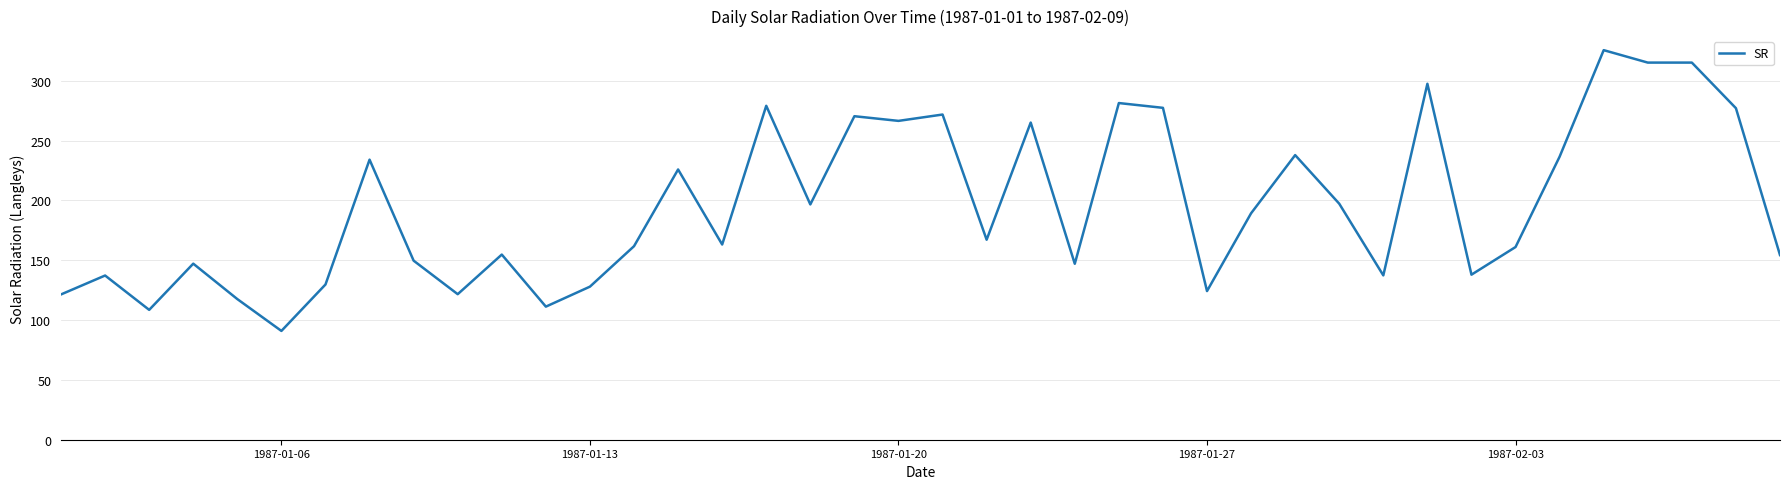

What is the maximum value shown in the chart?

325.5